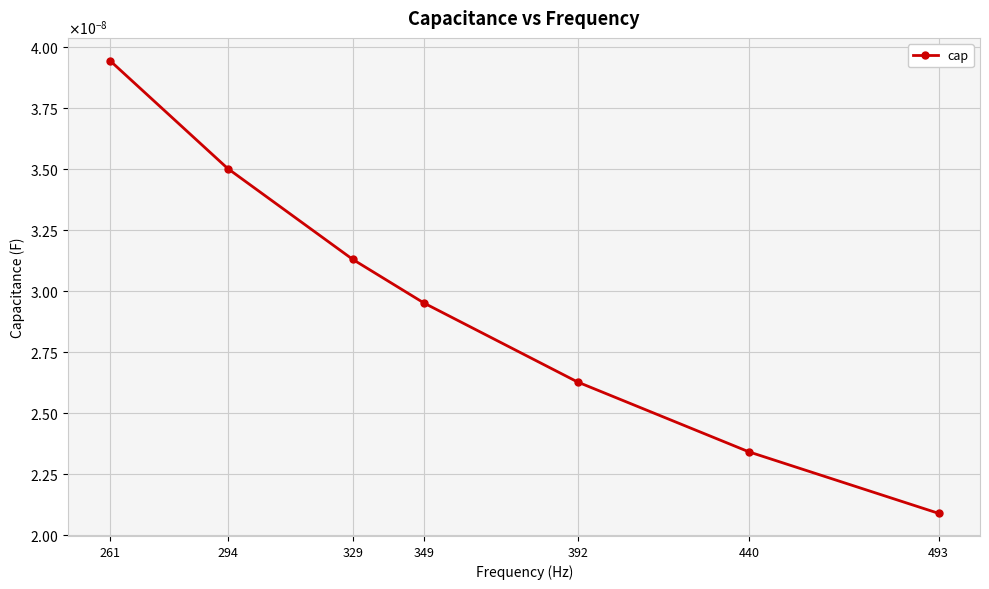

Which category has the highest value across all series?

261